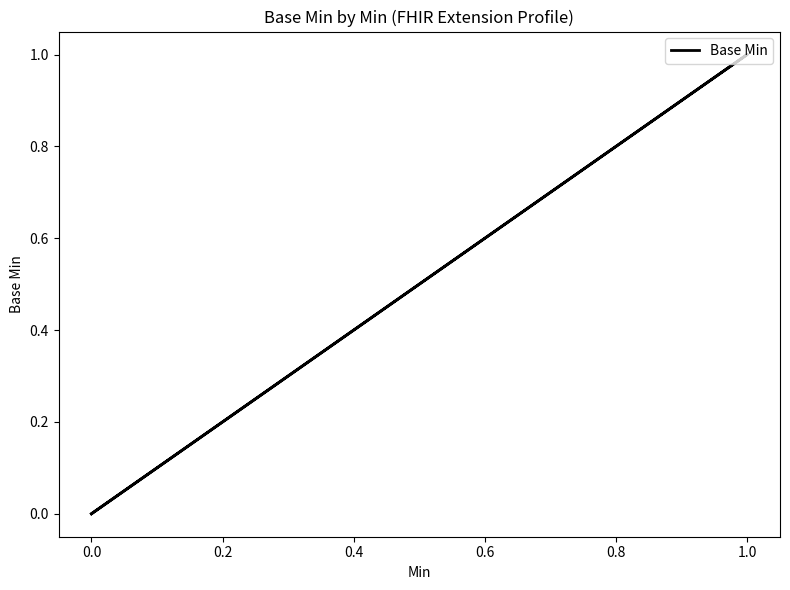

What is the label of the 3rd point from the left?

0.2